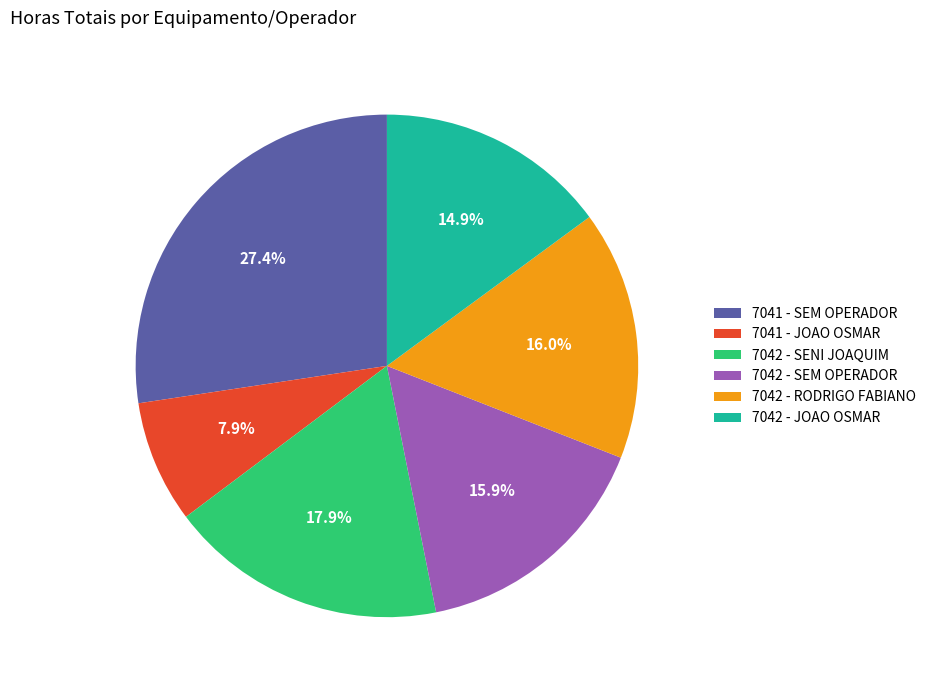

Is it true that 7041 - JOAO OSMAR is 8% of the pie?

True